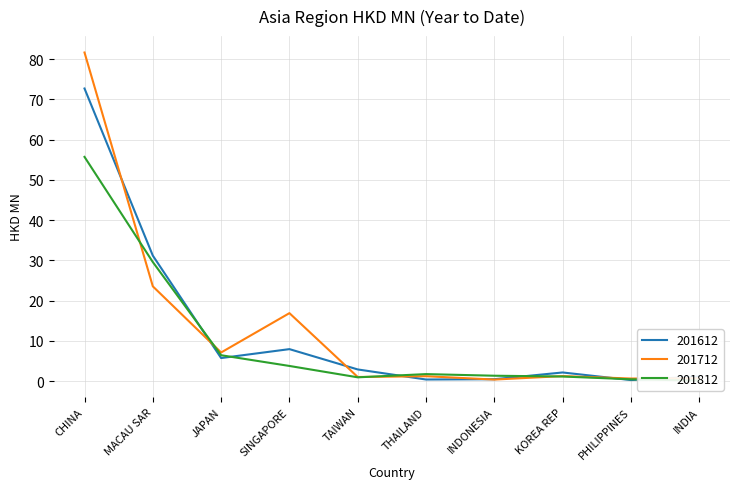

At which category is the sum across all series the highest?

CHINA